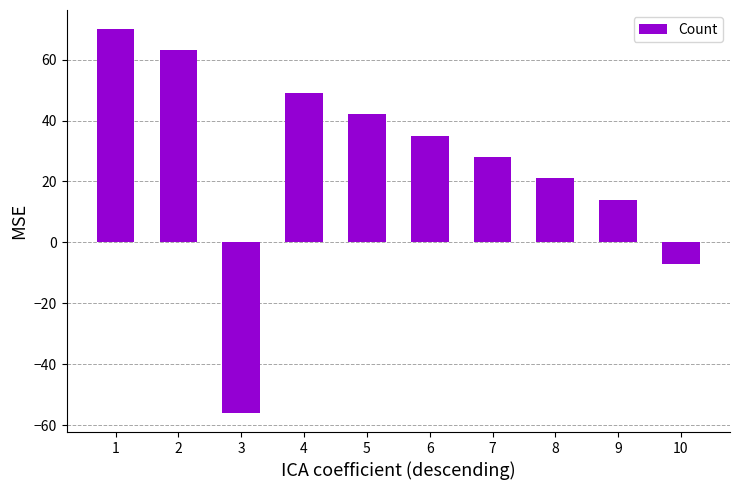

Reading left to right, list all the values displayed in this chart.

70	63	-56	49	42	35	28	21	14	-7